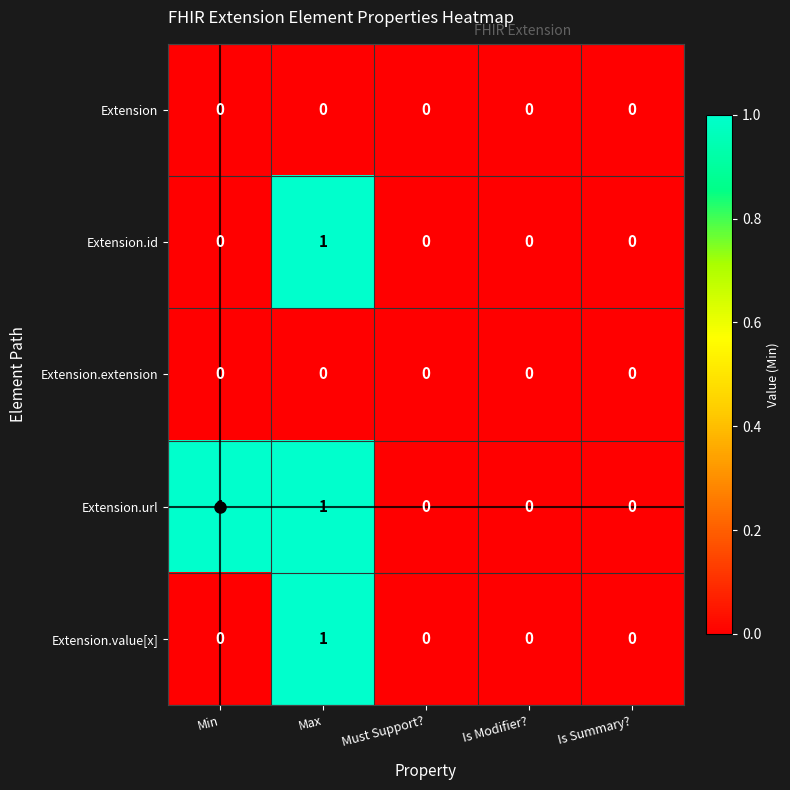

Is it true that Extension.extension equals 0 at Is Modifier??

True